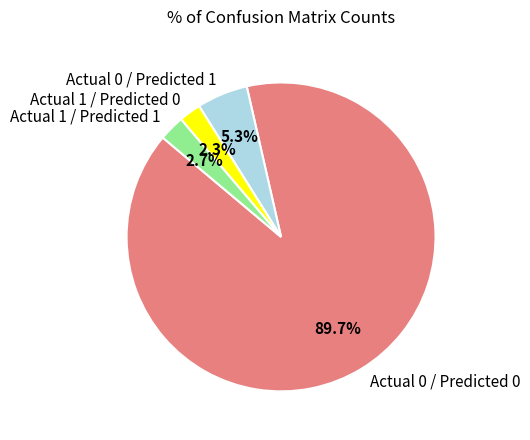

To the nearest percent, what percentage of the pie is Actual 0 / Predicted 0?

90%